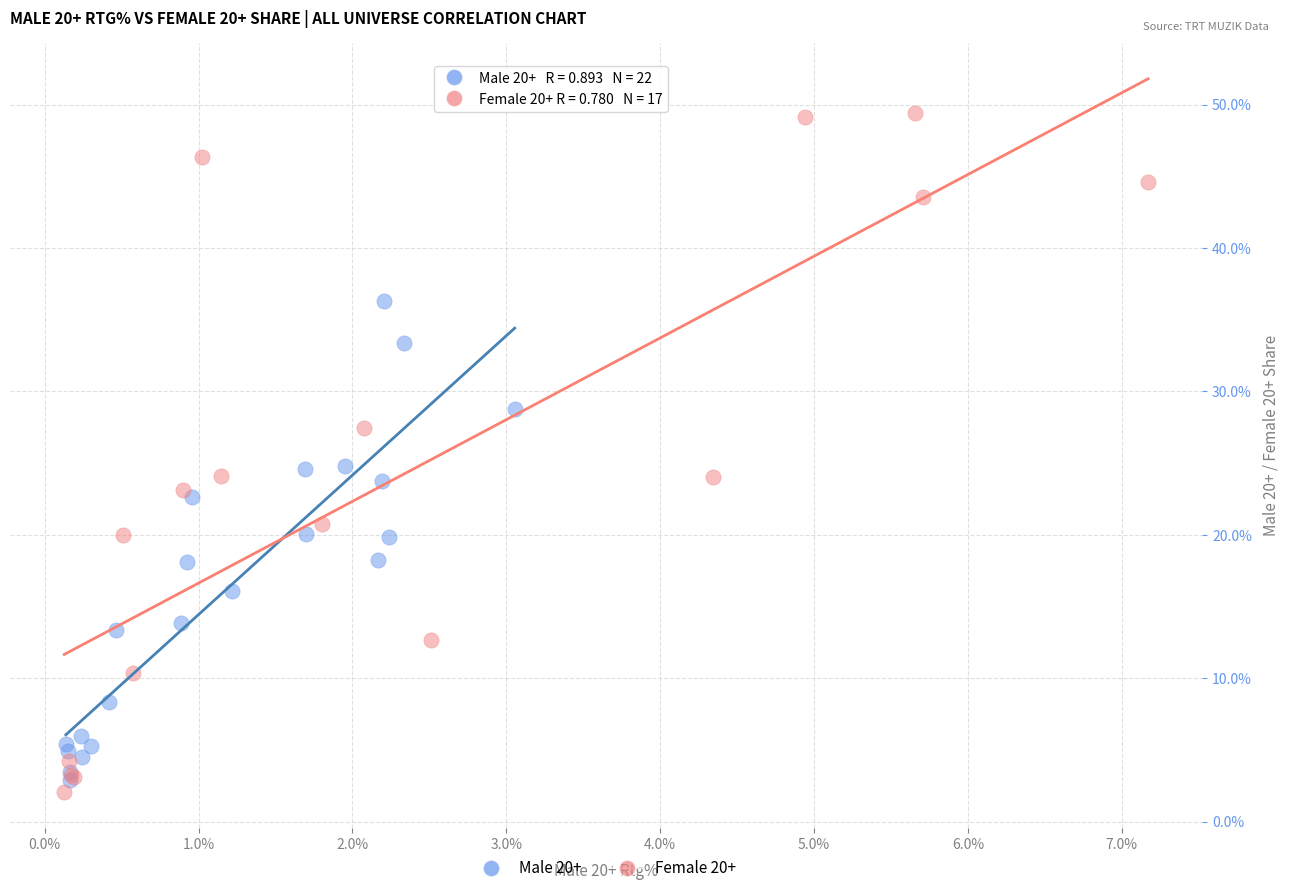

Which series has the widest spread of Y values?

Female 20+